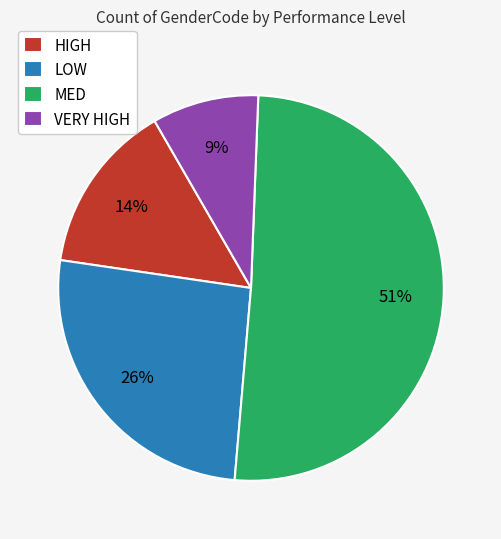

To the nearest percent, what percentage of the pie is VERY HIGH?

9%